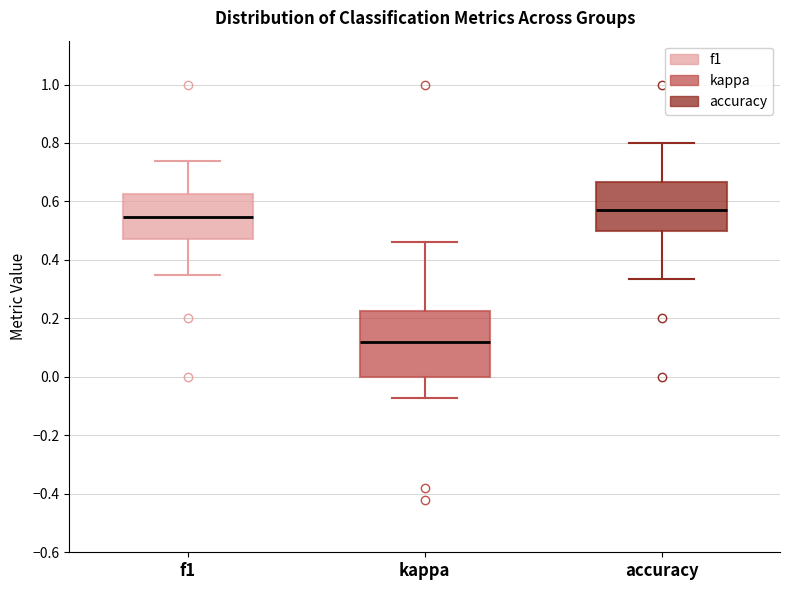

Reading left to right, read every box against the y-axis: the position of its median line, the range the box covers, and the ends of its whiskers. The values are not printed on the chart, so give them approximately, as read against the axis.

f1: median 0.54, box 0.48 to 0.62, whiskers 0.36 to 0.74
kappa: median 0.12, box 0.00 to 0.22, whiskers -0.08 to 0.46
accuracy: median 0.58, box 0.50 to 0.66, whiskers 0.34 to 0.80